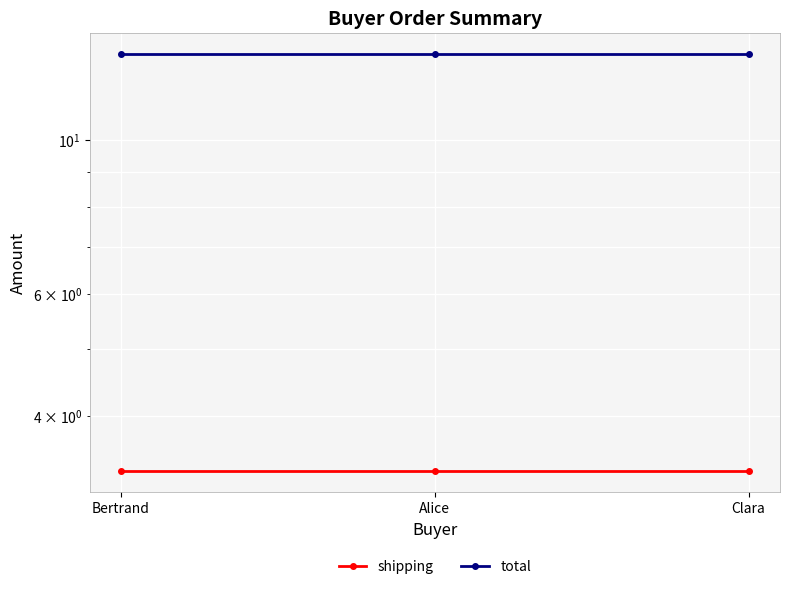

What is the spread (max minus min) of values at Alice?

10.0